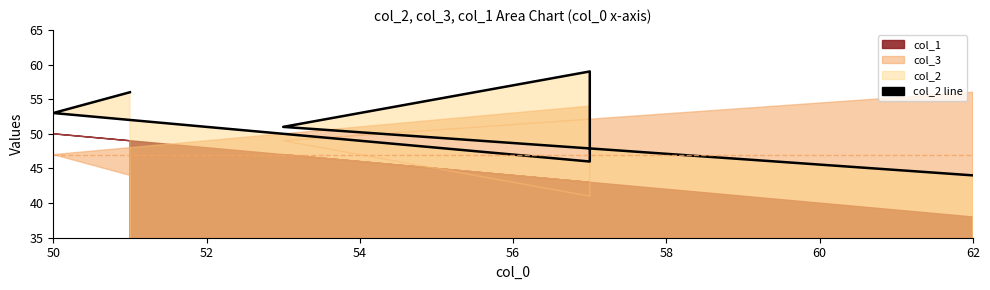

Which has a higher value, 56 or 60?

60